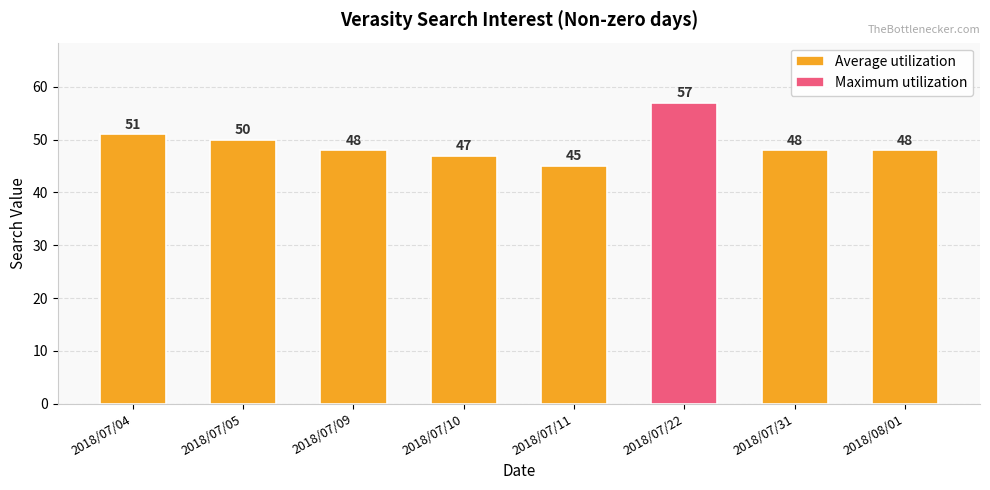

True or false: Average utilization has a value of 76 at 2018/07/11.

False